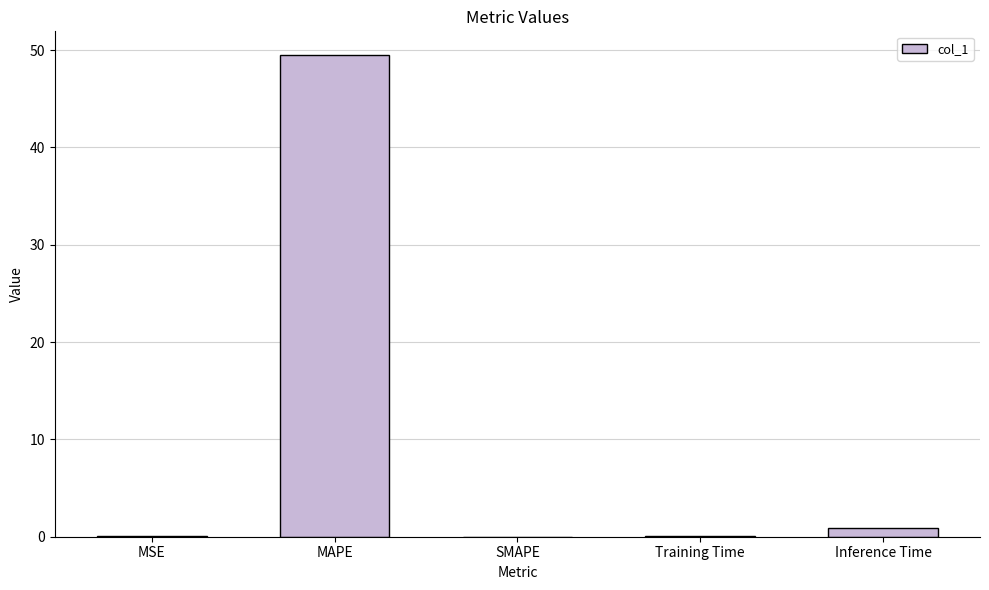

Between MAPE and MSE, which is larger?

MAPE